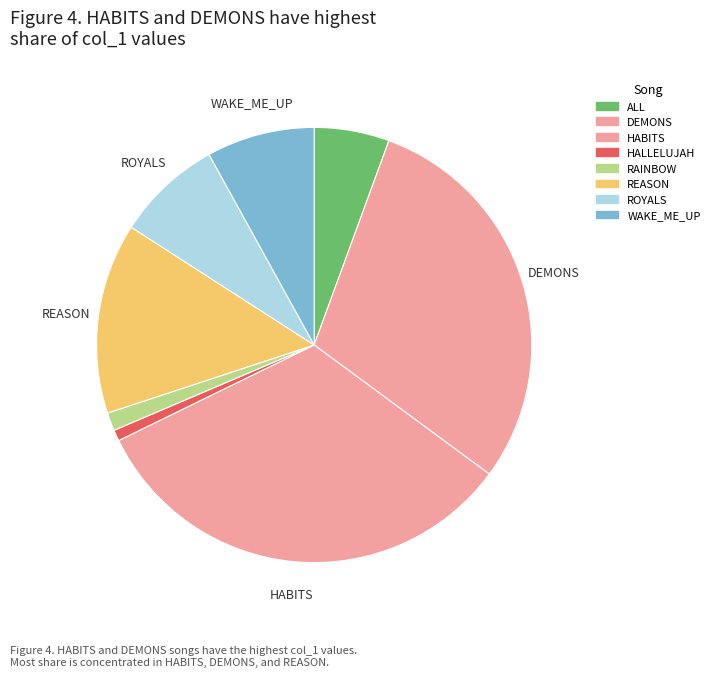

Count the number of slices in the pie.

8